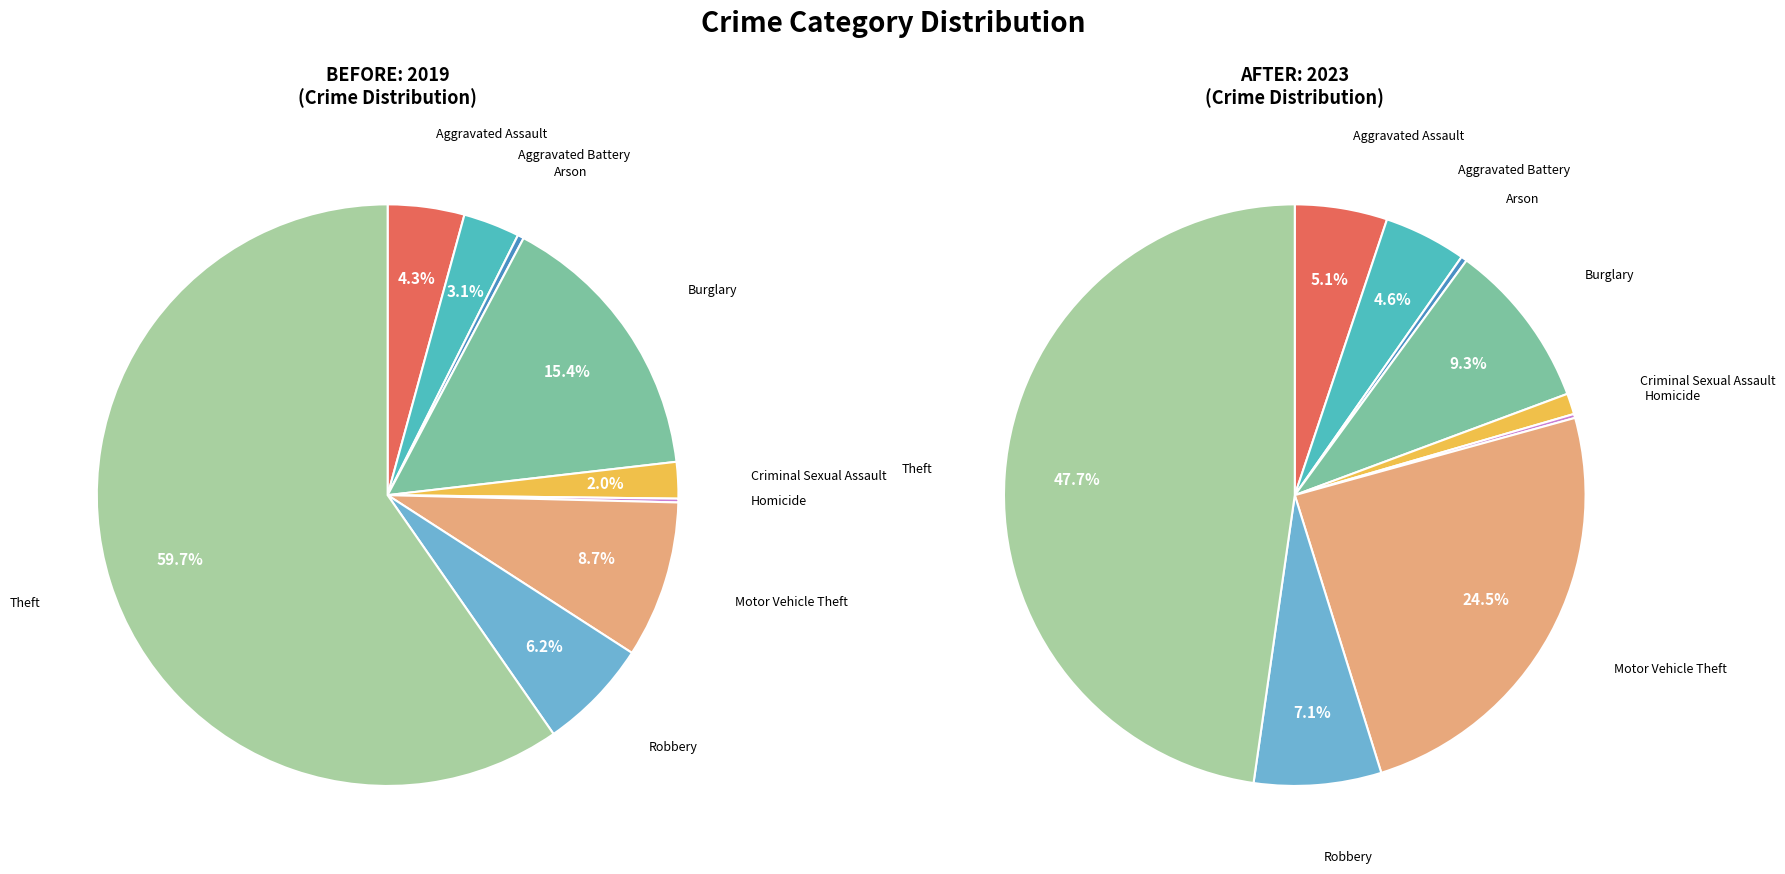

To the nearest percent, what percentage of the pie is Aggravated Assault?

5%